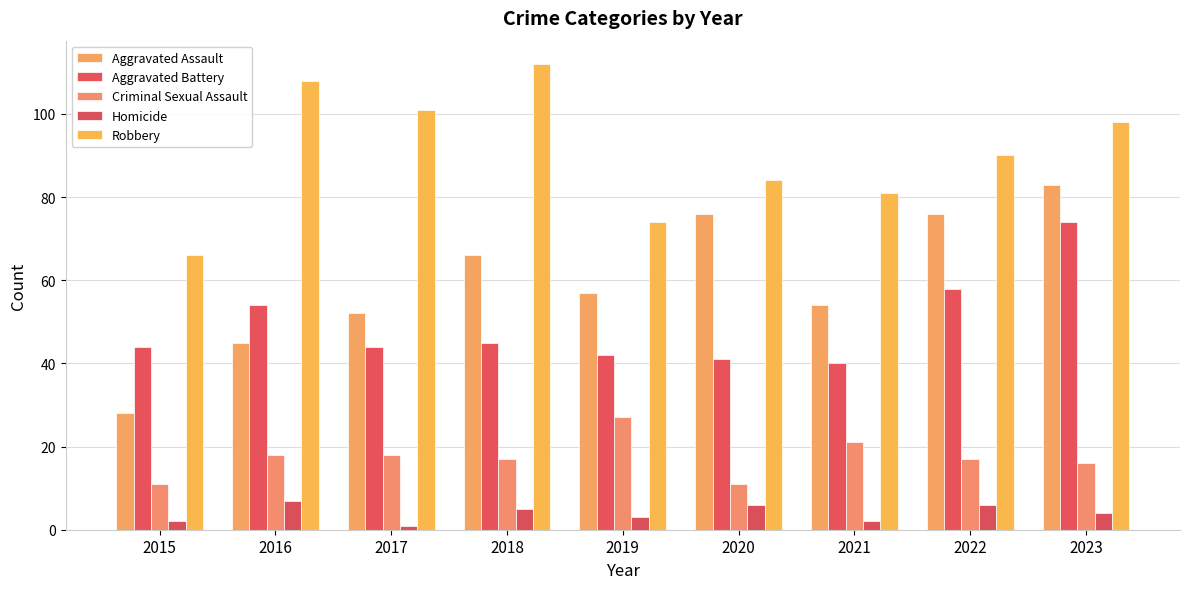

How many distinct data groups are displayed?

5